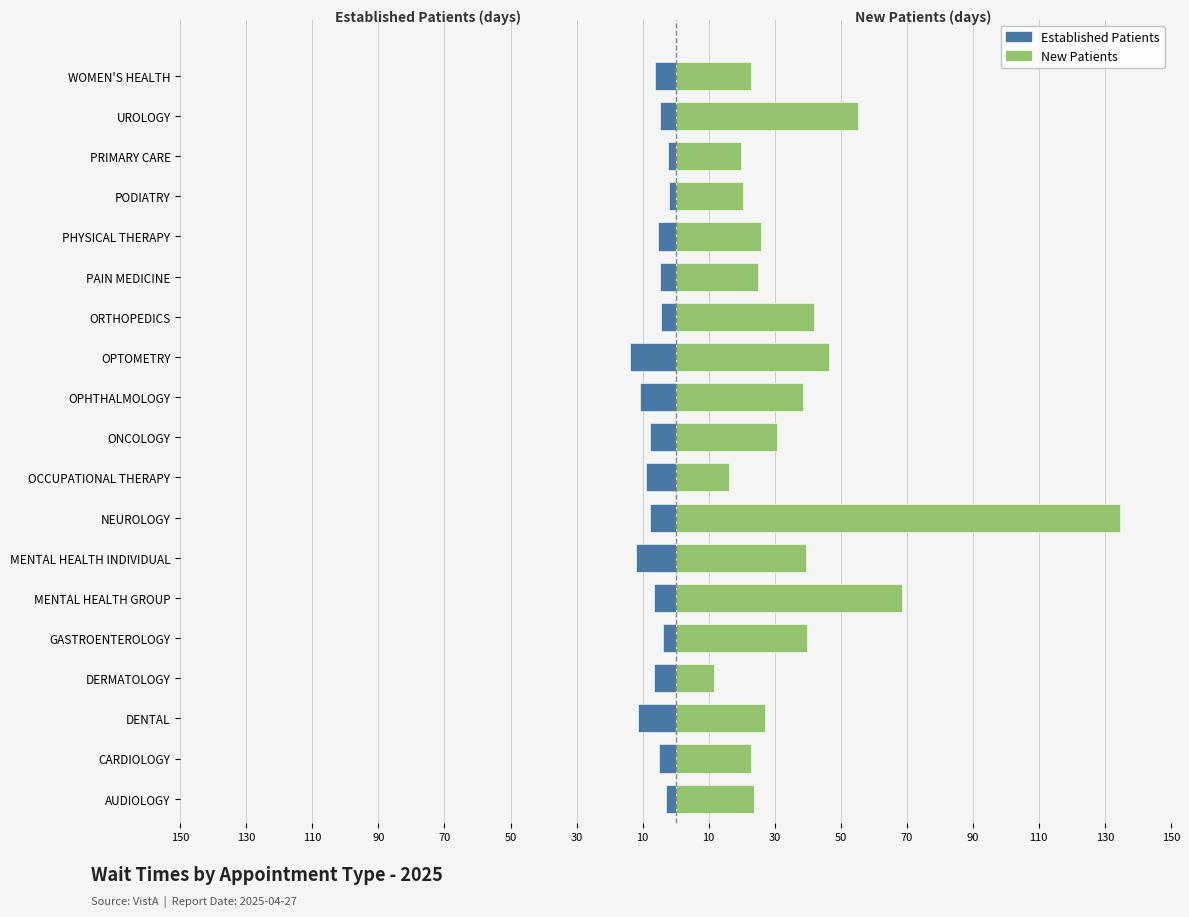

What is the difference between the highest and lowest values at 110?

38.5